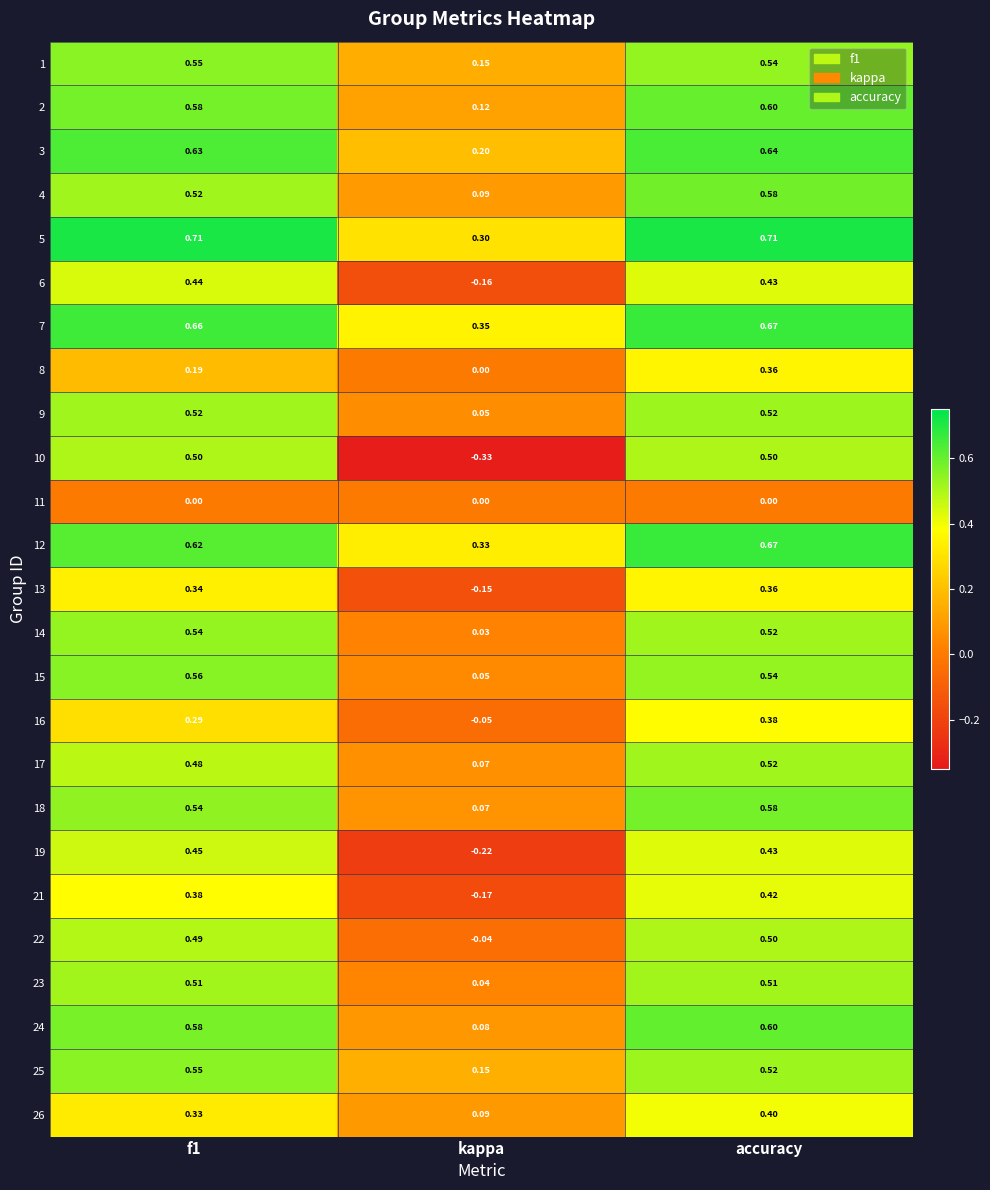

At which category is the sum across all series the highest?

accuracy